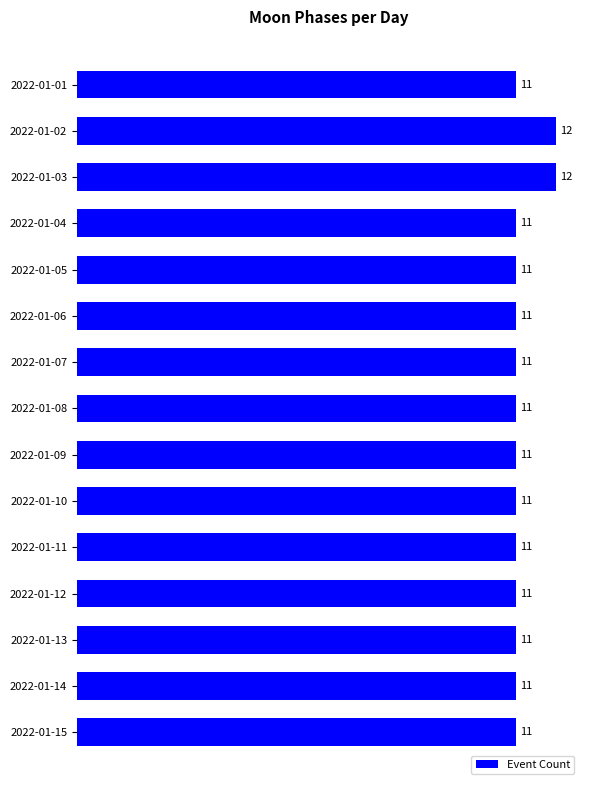

Reading top to bottom, transcribe all the data shown in this chart.

2022-01-01=11	2022-01-02=12	2022-01-03=12	2022-01-04=11	2022-01-05=11	2022-01-06=11	2022-01-07=11	2022-01-08=11	2022-01-09=11	2022-01-10=11	2022-01-11=11	2022-01-12=11	2022-01-13=11	2022-01-14=11	2022-01-15=11